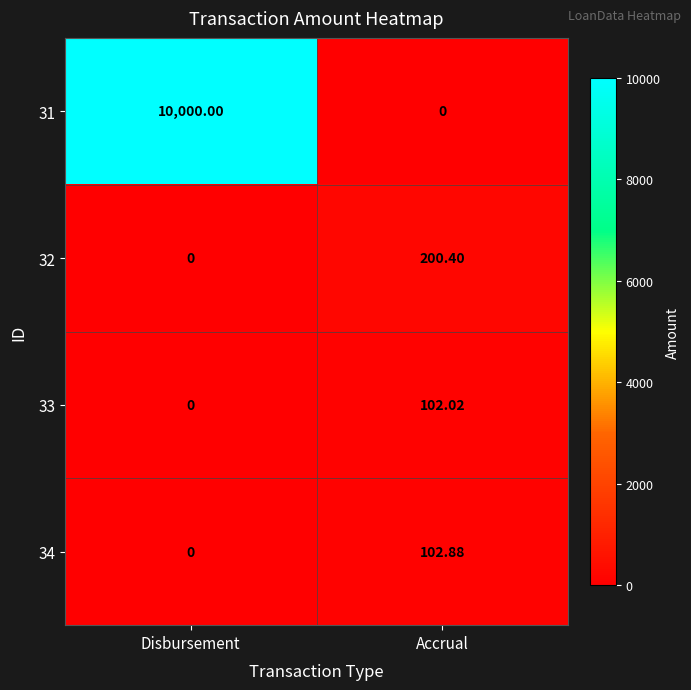

At which label does 33 reach its minimum?

Disbursement